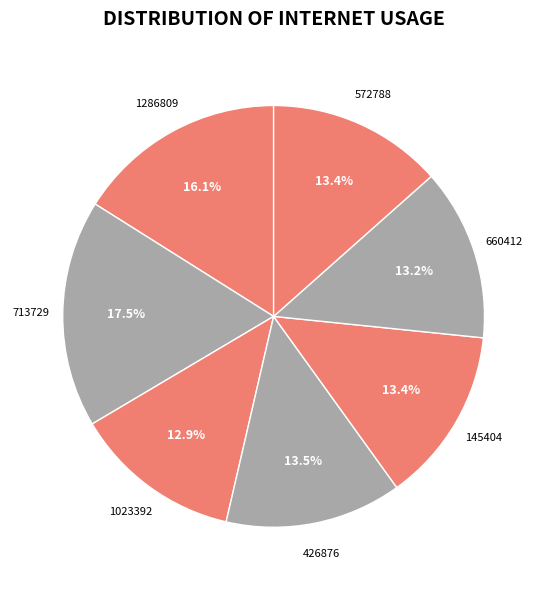

Which category has the biggest portion of the pie?

713729